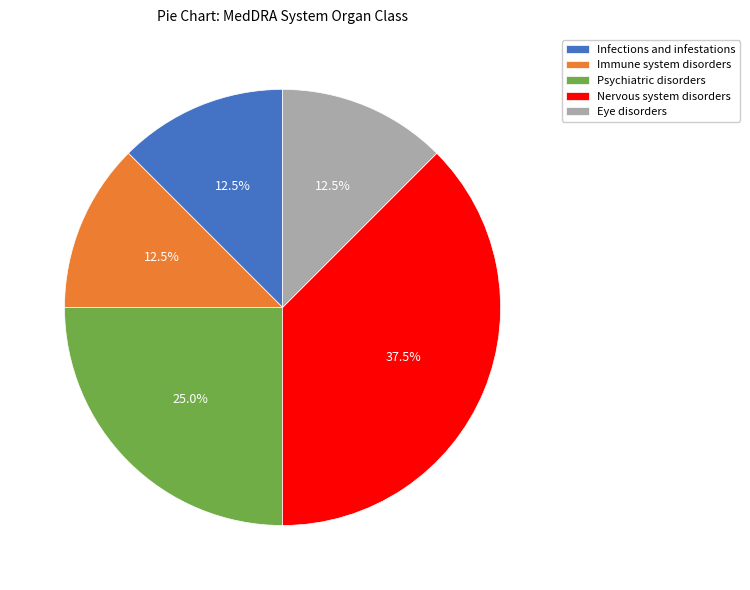

How many slices are in this pie chart?

5